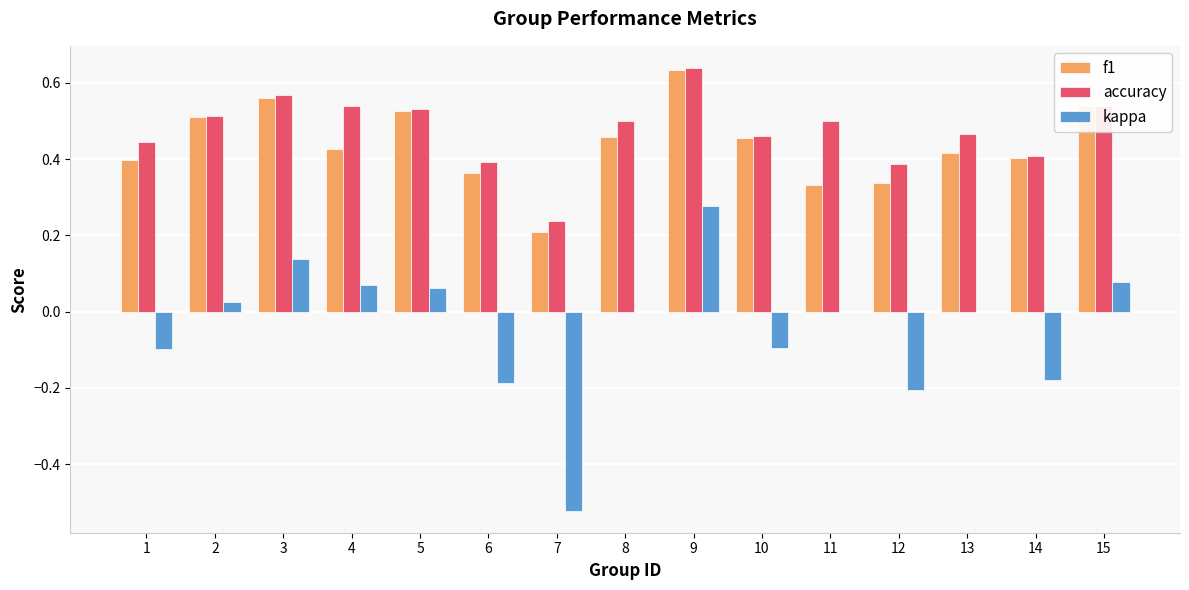

The accuracy series shows 0.8 at 13. True or false?

False